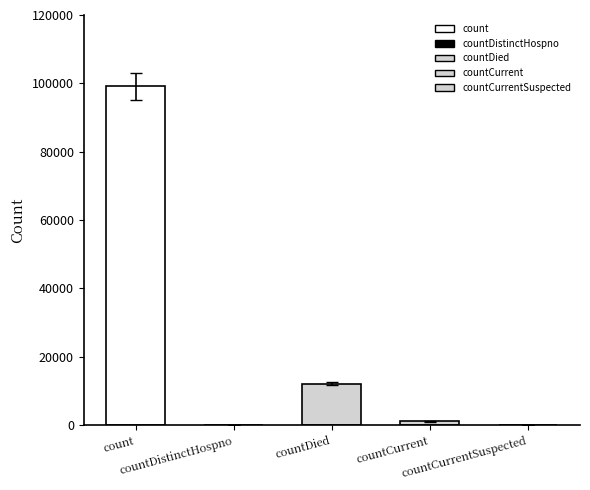

Reading left to right, extract all data points from this chart.

99109	0	12145	1105	0